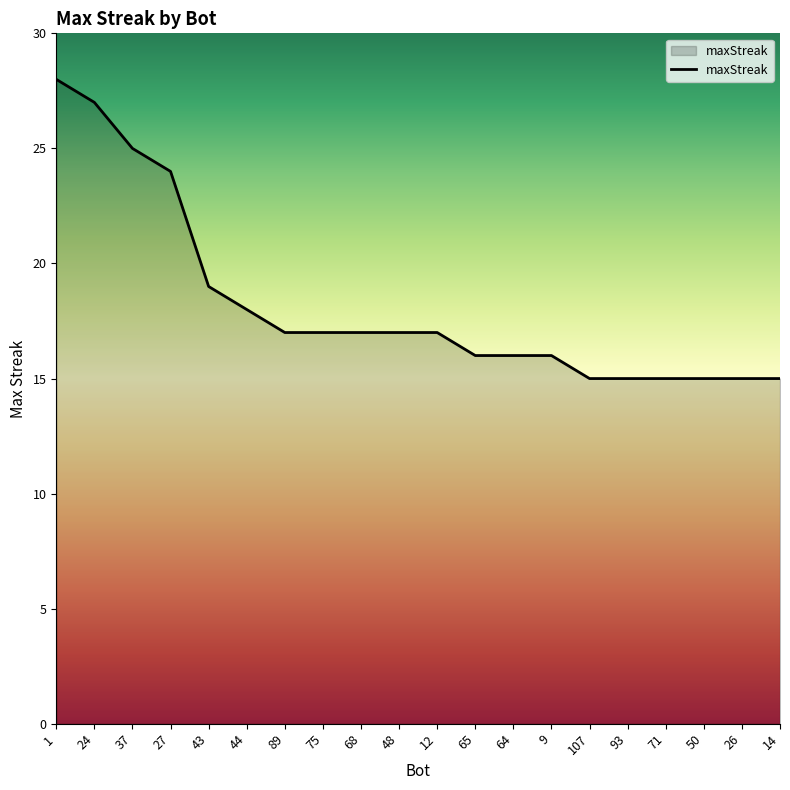

What is the ratio of the value at 89 to the value at 1?

0.6